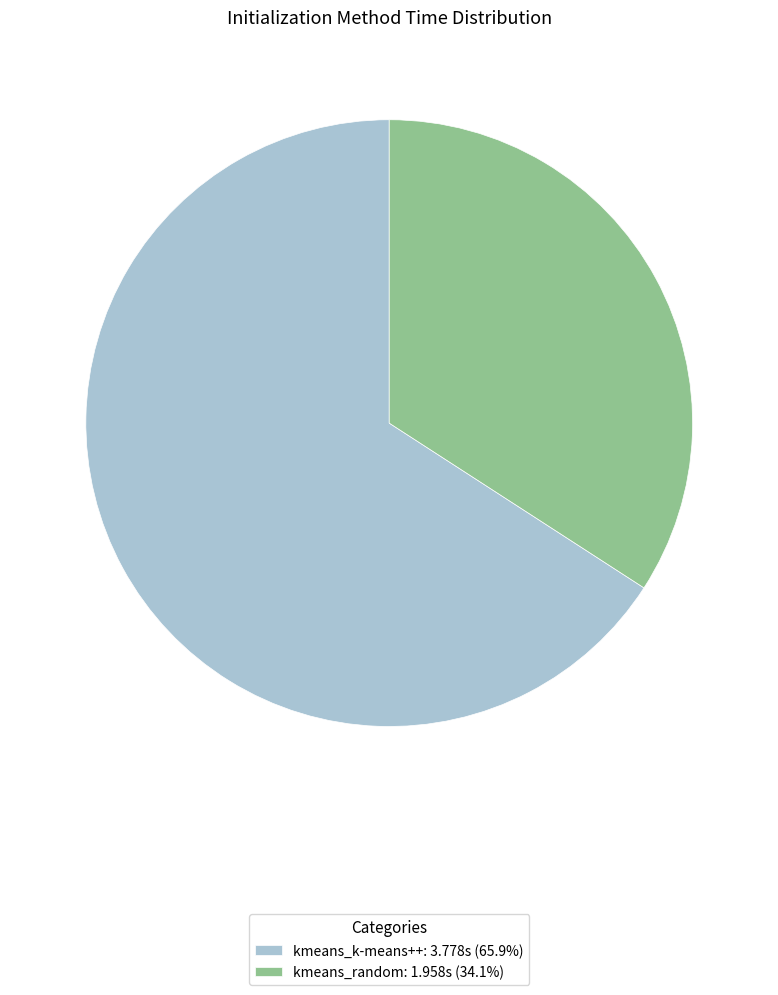

Count the number of slices in the pie.

2